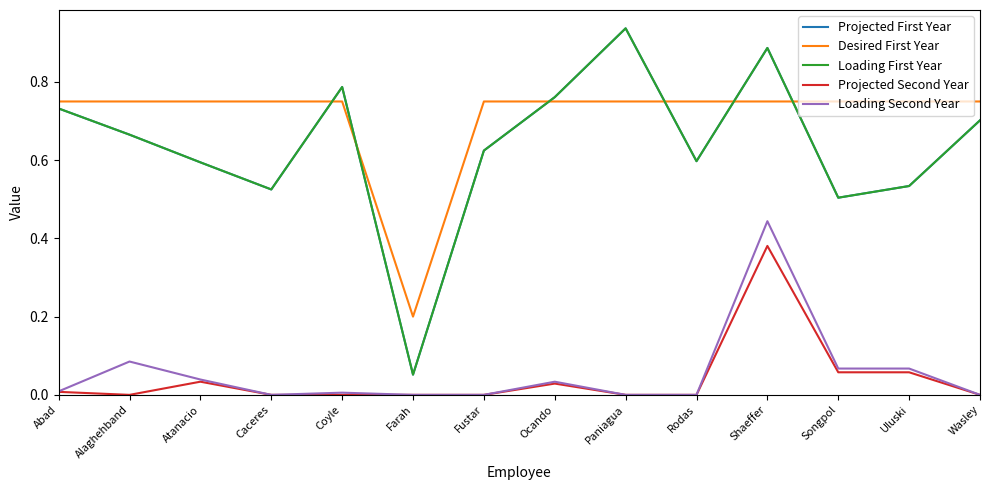

Is this an area chart (filled region under the line)?

No